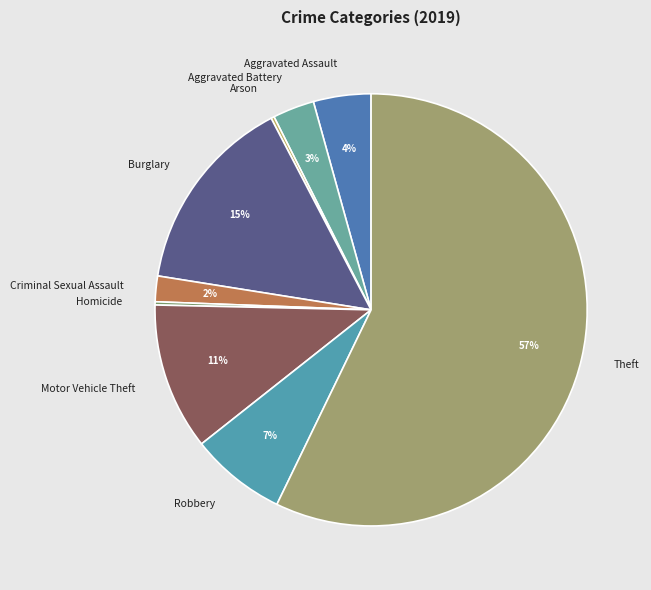

What is the largest slice in the pie chart?

Theft